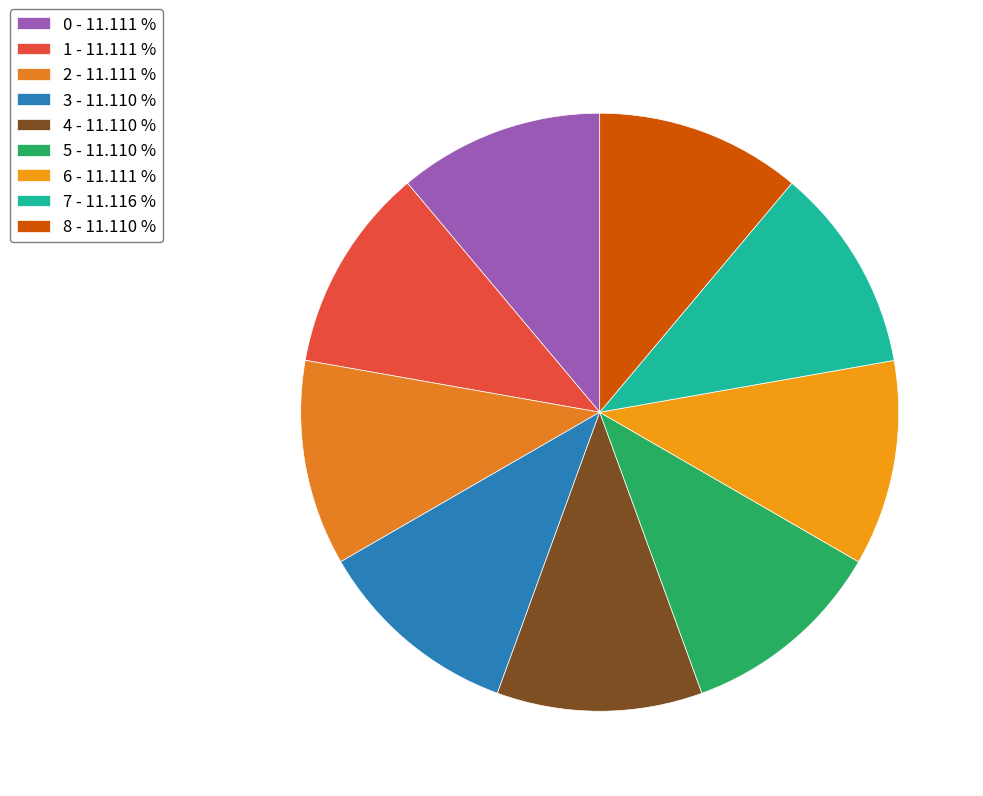

What is the largest slice in the pie chart?

7